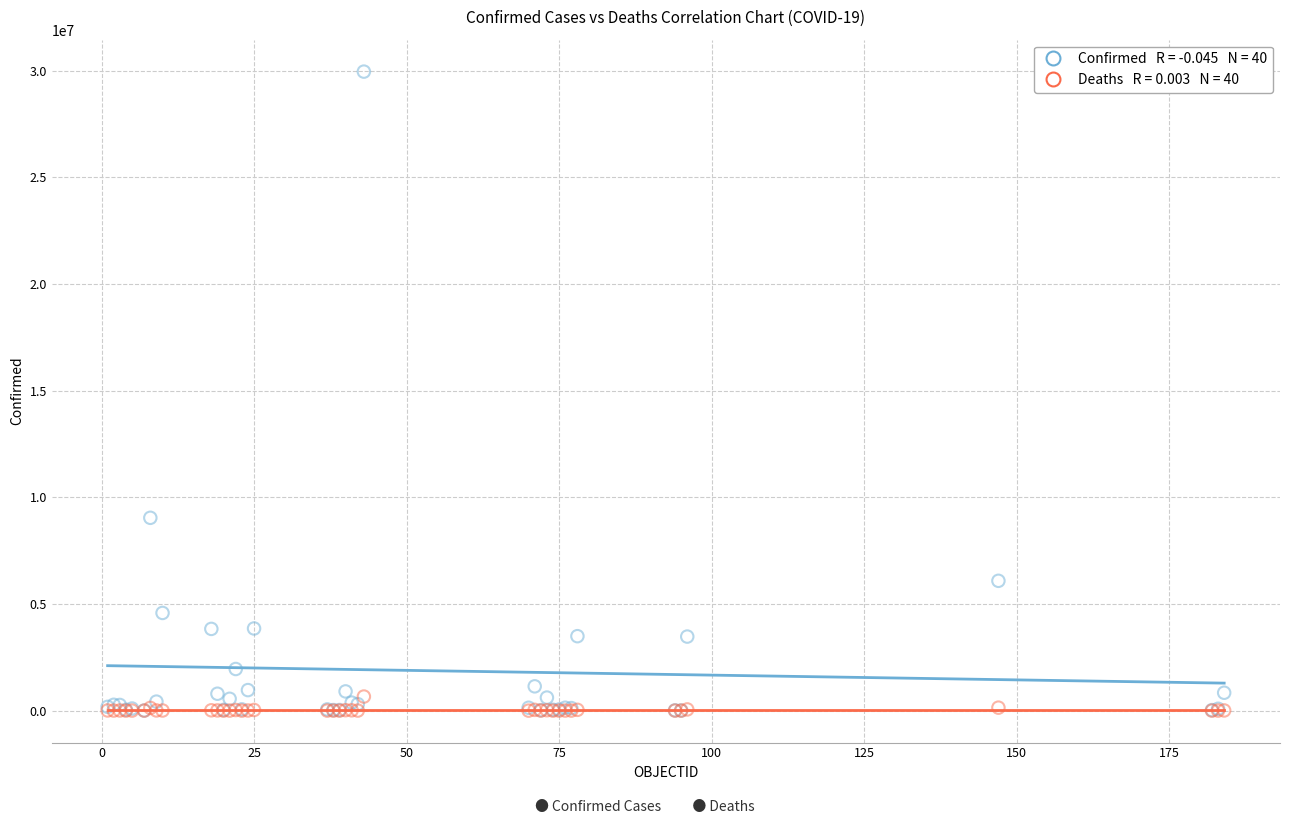

Across all series, what Y value is closest to 14975840?

9037911